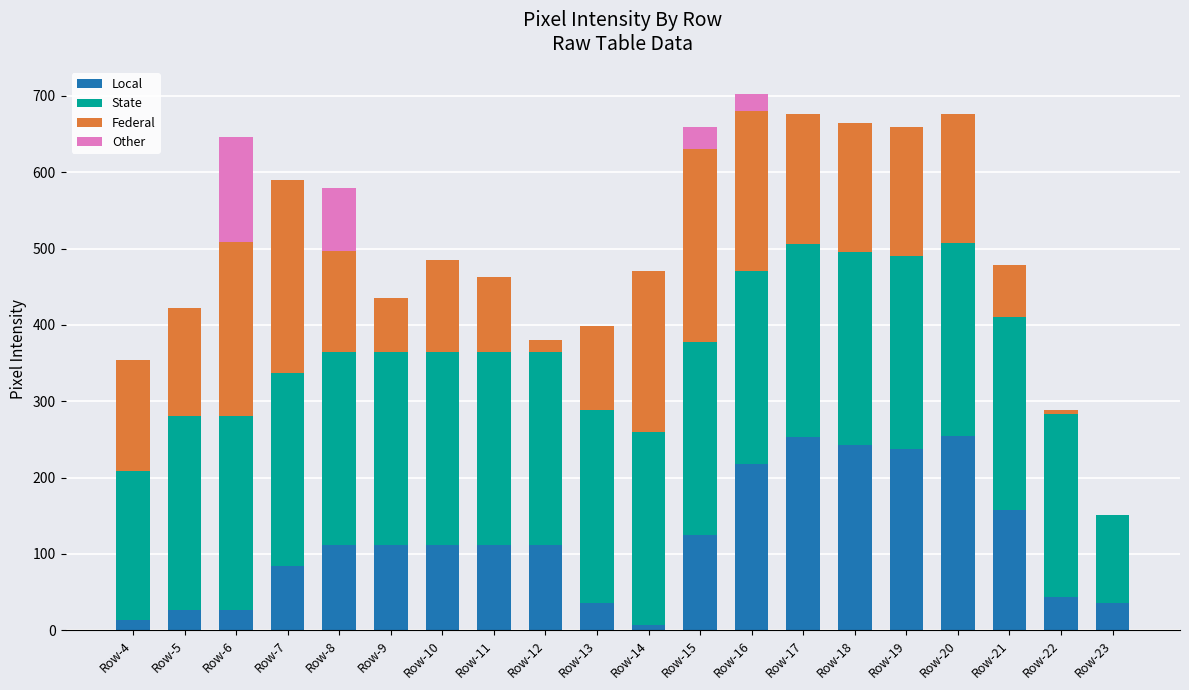

Are the bars horizontal?

No